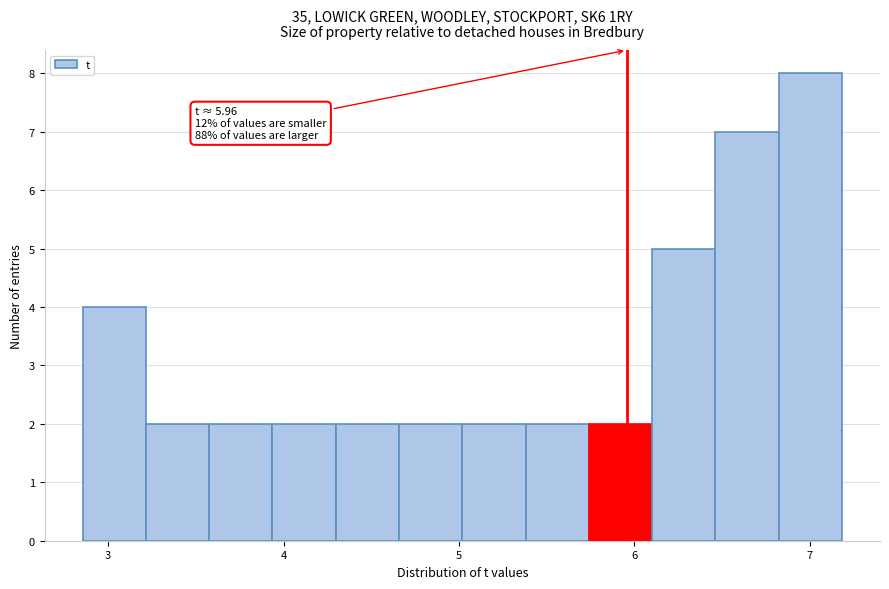

Read against the x-axis, roughly where is the centre of the tallest bar?

7.0